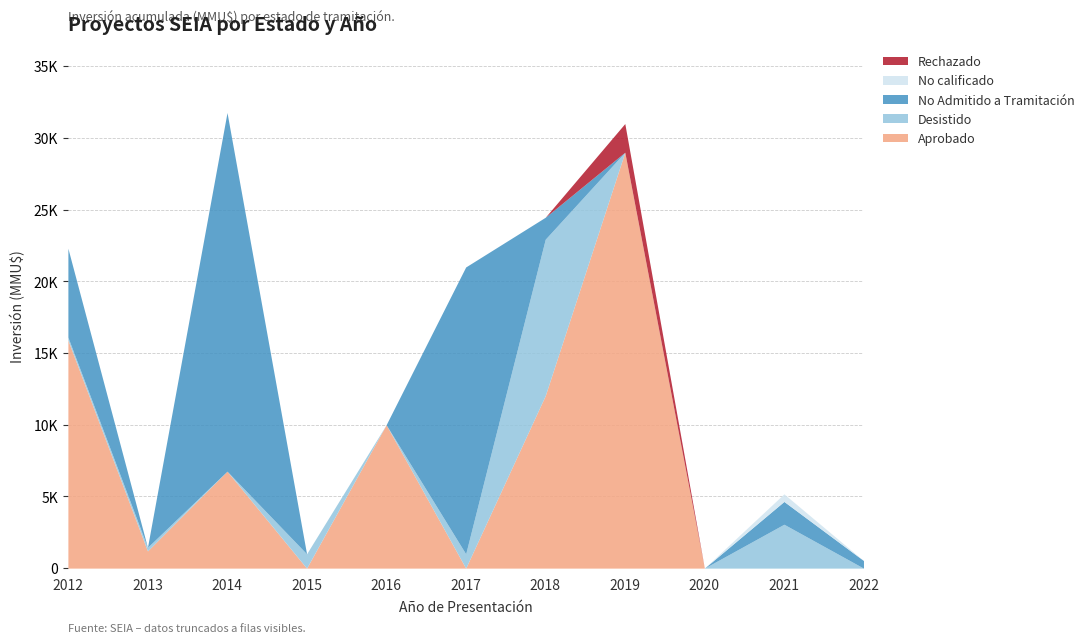

At which category does Rechazado reach its first local peak?

2019